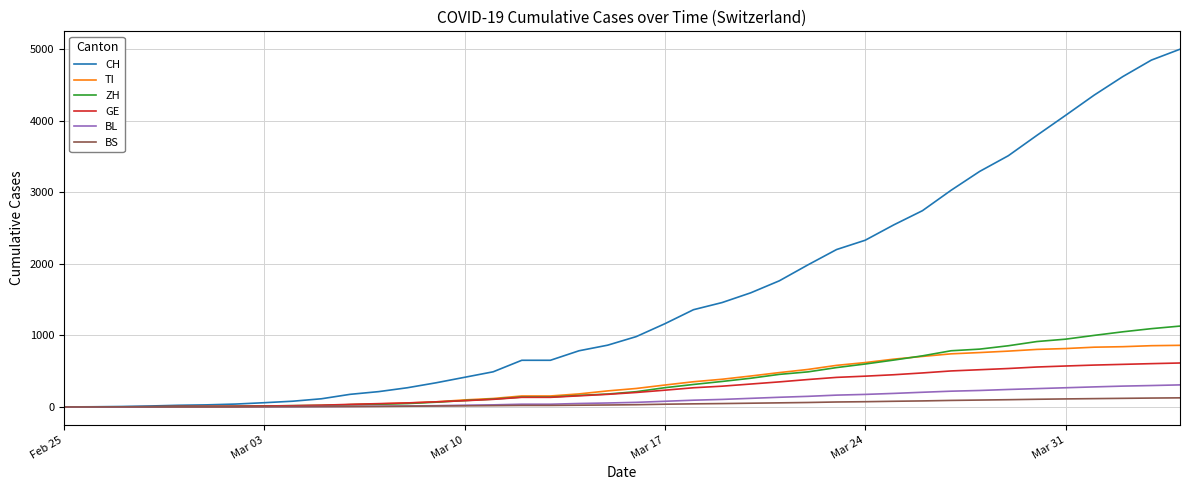

What is the greatest value displayed?

5000